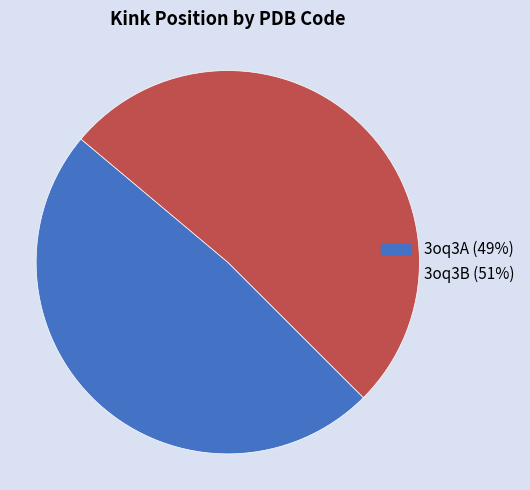

Between 3oq3A and 3oq3B, which is larger?

3oq3B